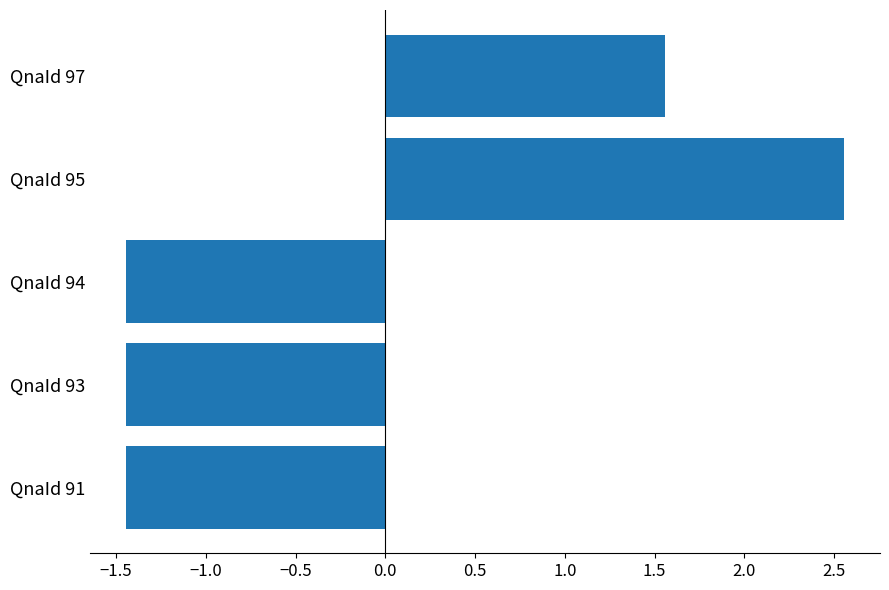

The chart shows a value of 1.4 at QnaId 95. True or false?

False